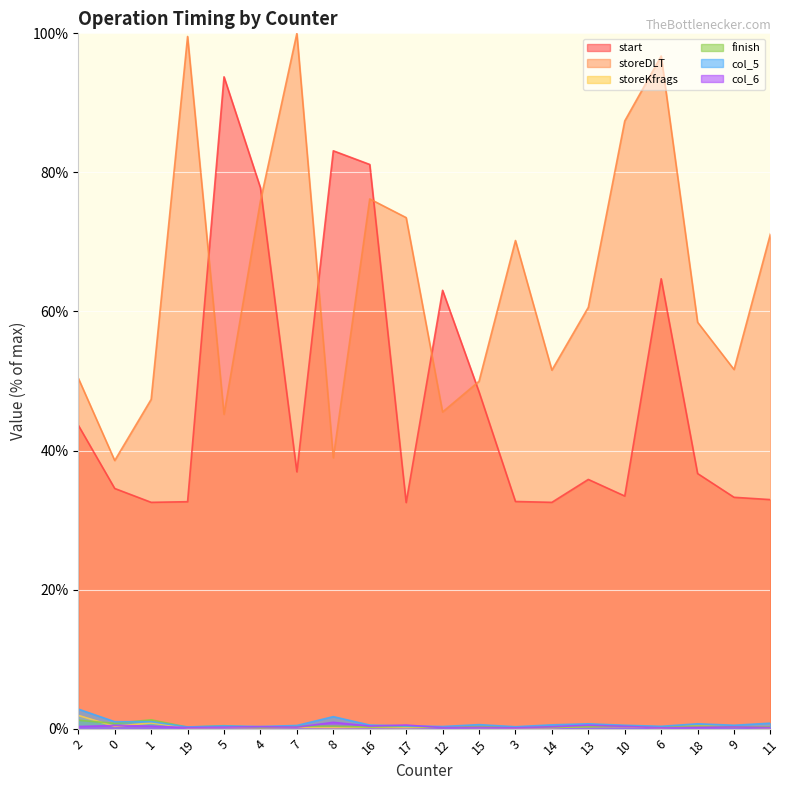

What is the sum of all col_6 values?

6.0